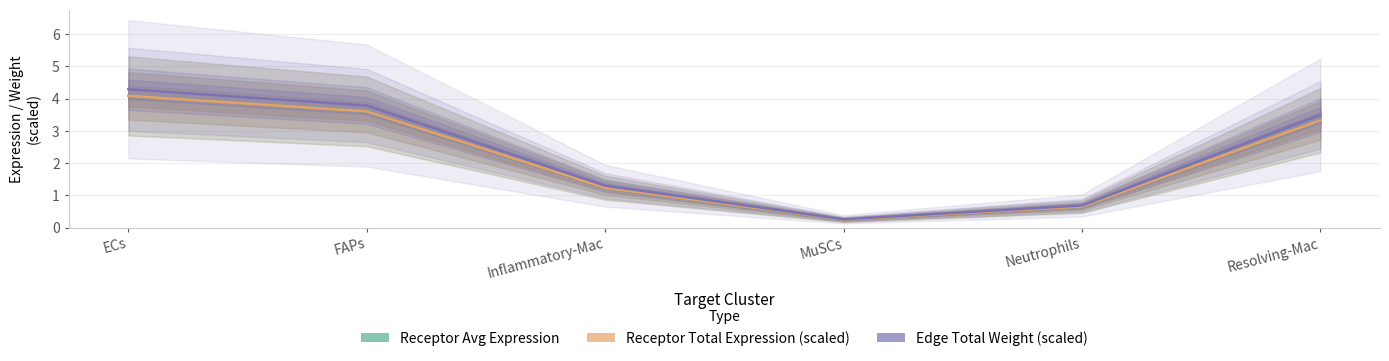

True or false: Edge Total Weight (scaled) and Receptor Total Expression (scaled) cross at least once.

False